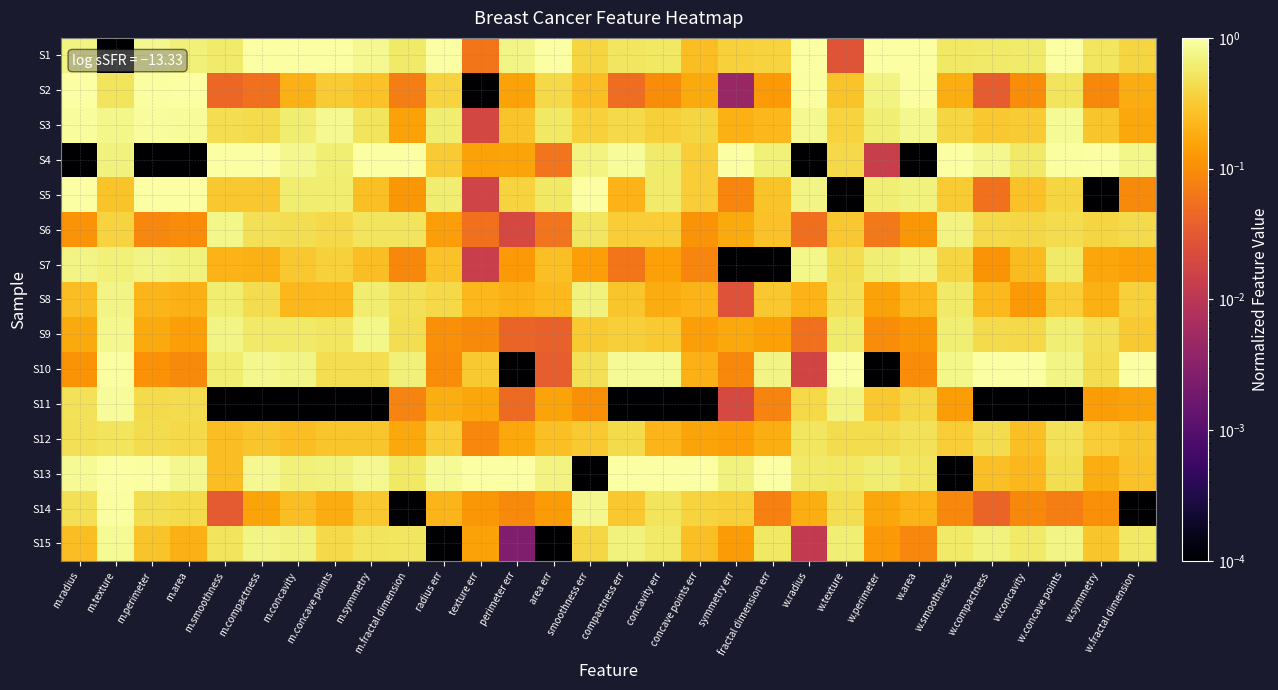

Which category has the lowest value across all series?

m.texture